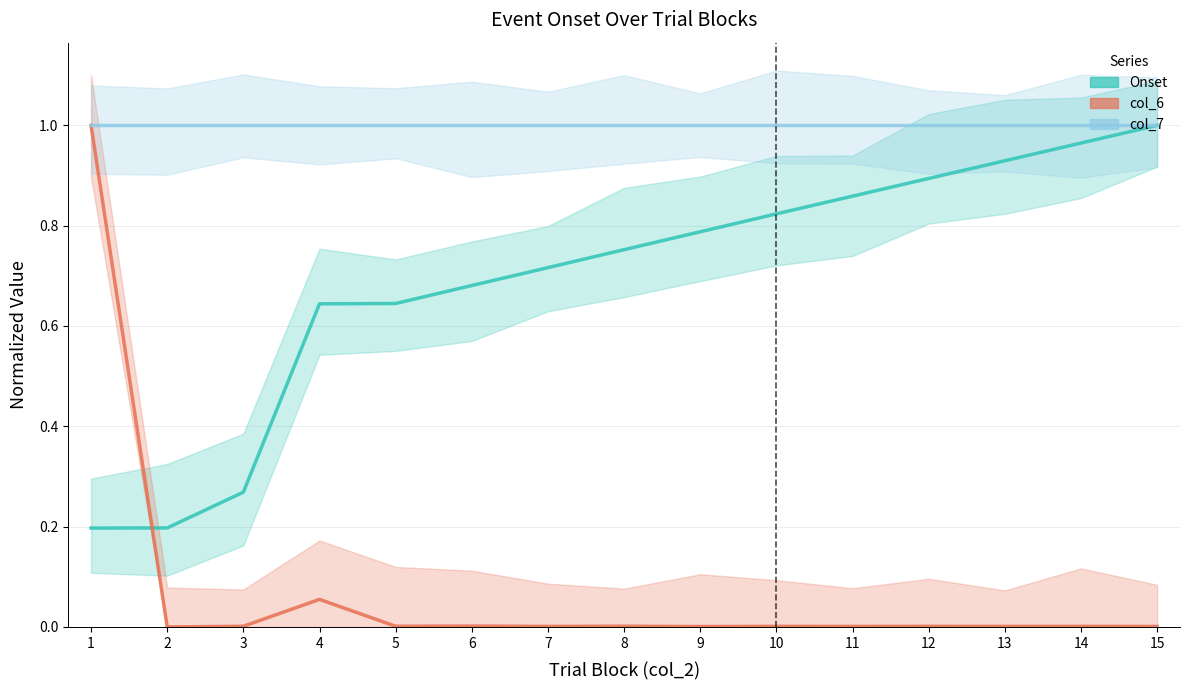

True or false: Onset has more than 2 points higher than both neighbors.

False